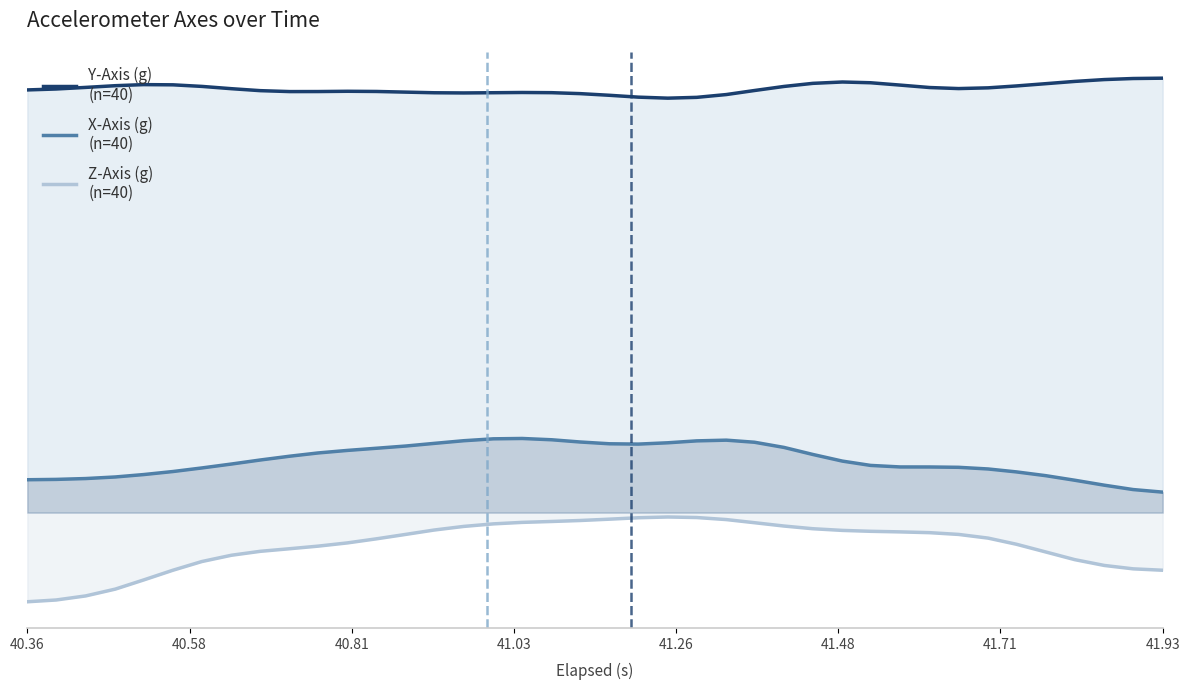

At how many categories does at least one series exceed 0?

40